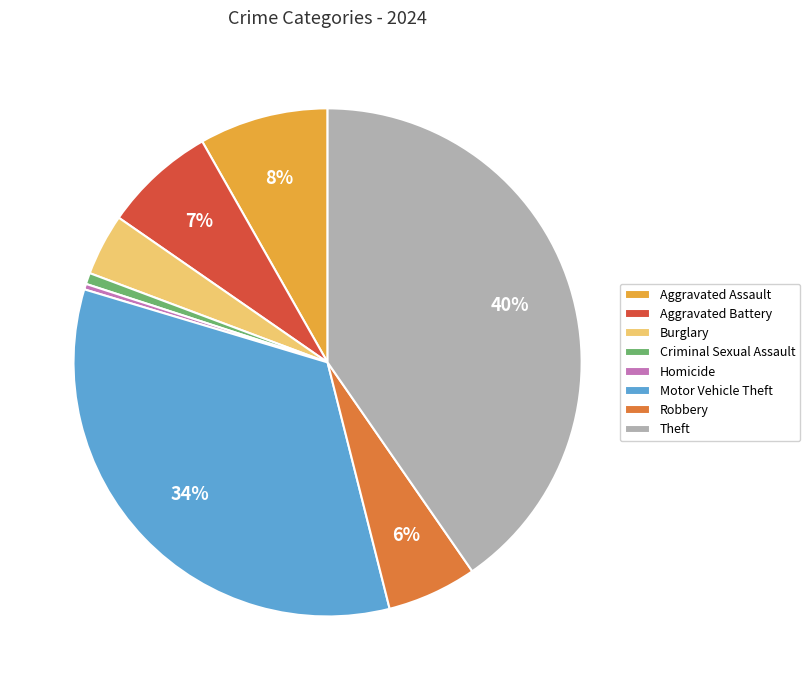

Between Motor Vehicle Theft and Aggravated Battery, which is larger?

Motor Vehicle Theft